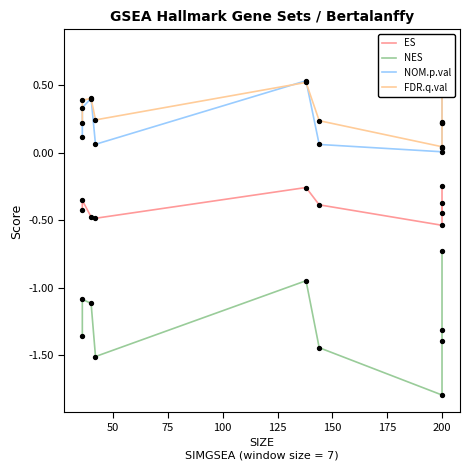

Which series reaches the maximum Y coordinate?

FDR.q.val